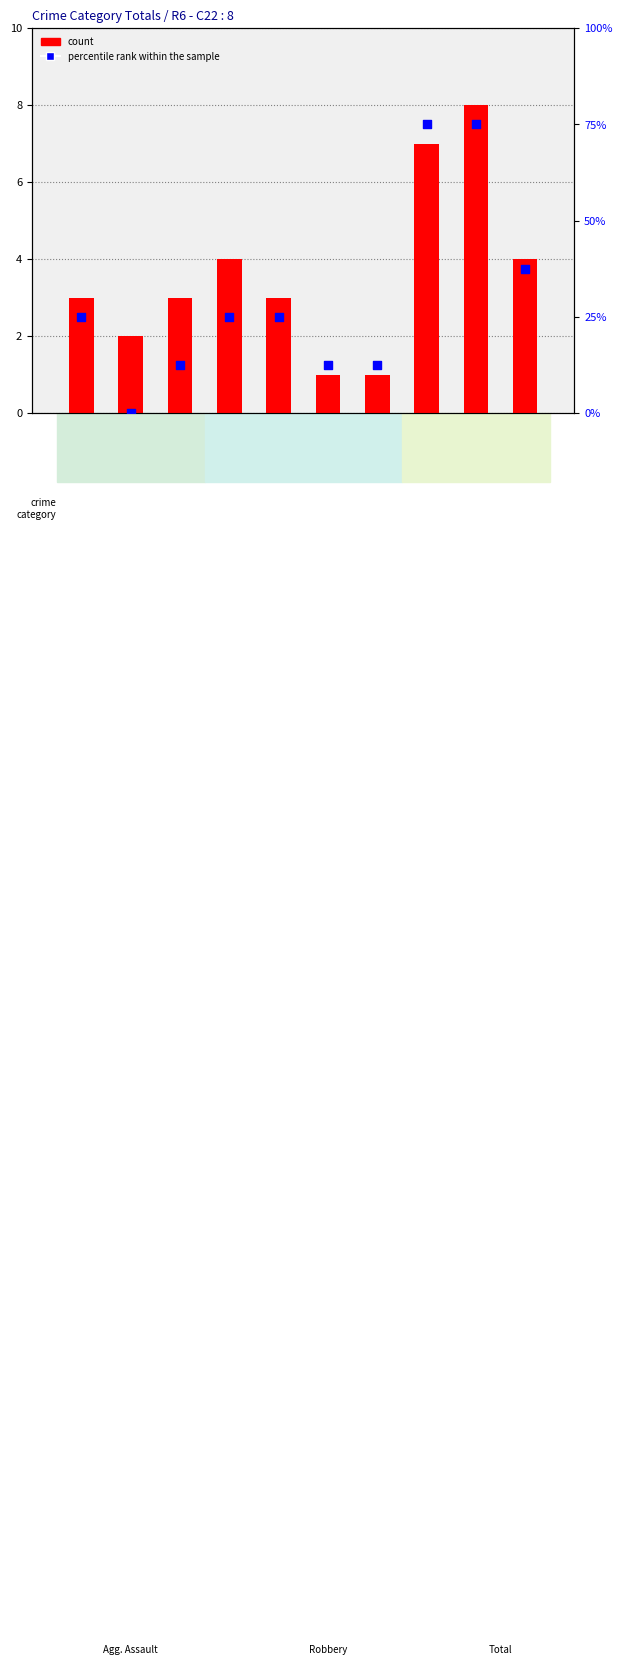

At which category is the sum across all series the highest?

2023